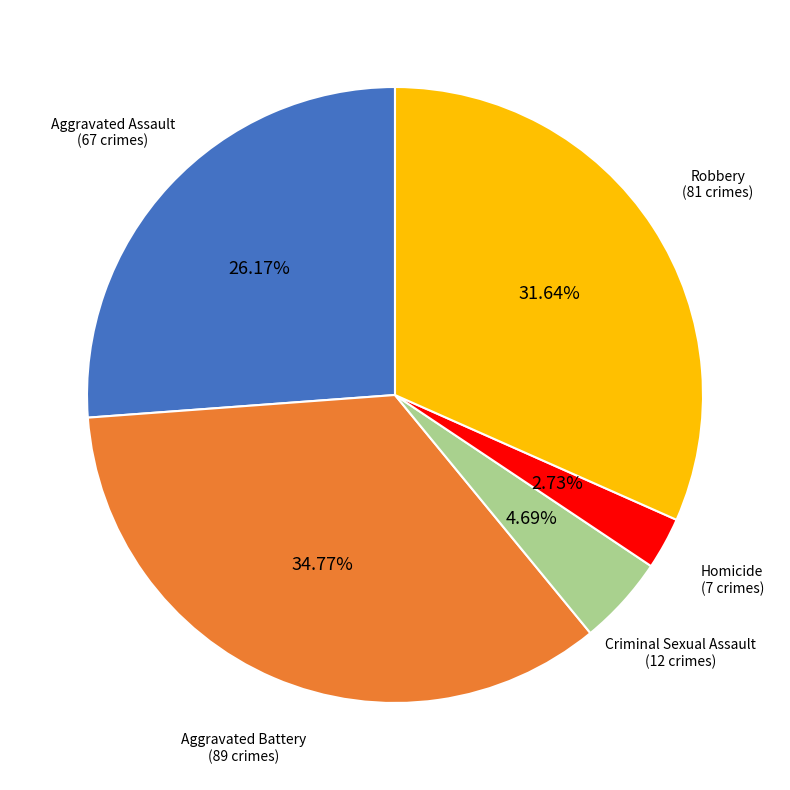

Does any single category account for the majority?

No